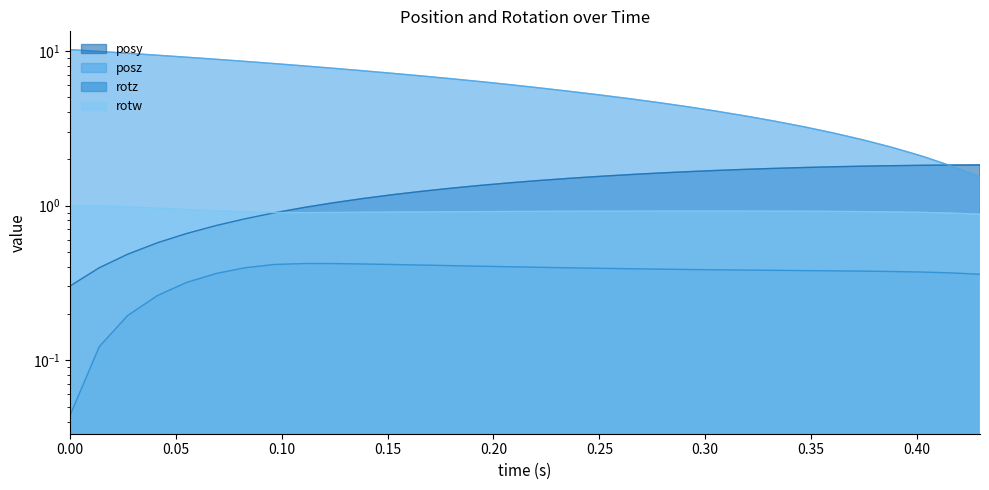

Is the value of rotw at 80.73511 greater than the value of posz at 81.1377?

No